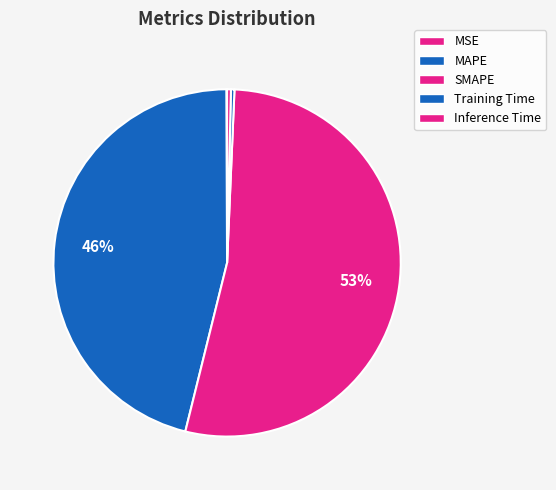

Which has a higher value, MSE or MAPE?

MAPE